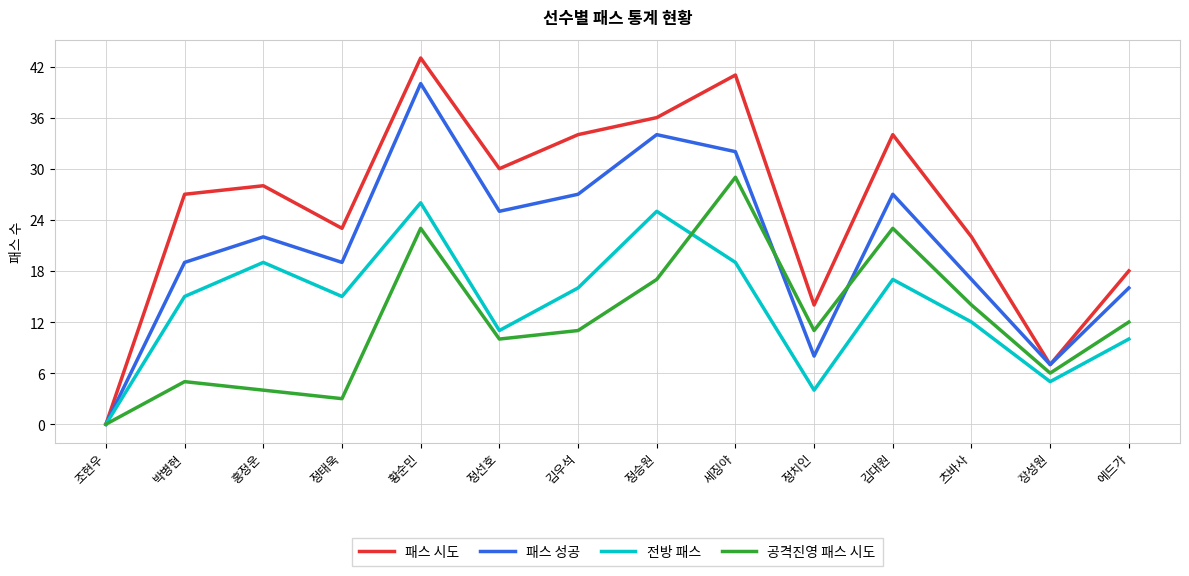

What is the sum of all 패스 성공 values?

293